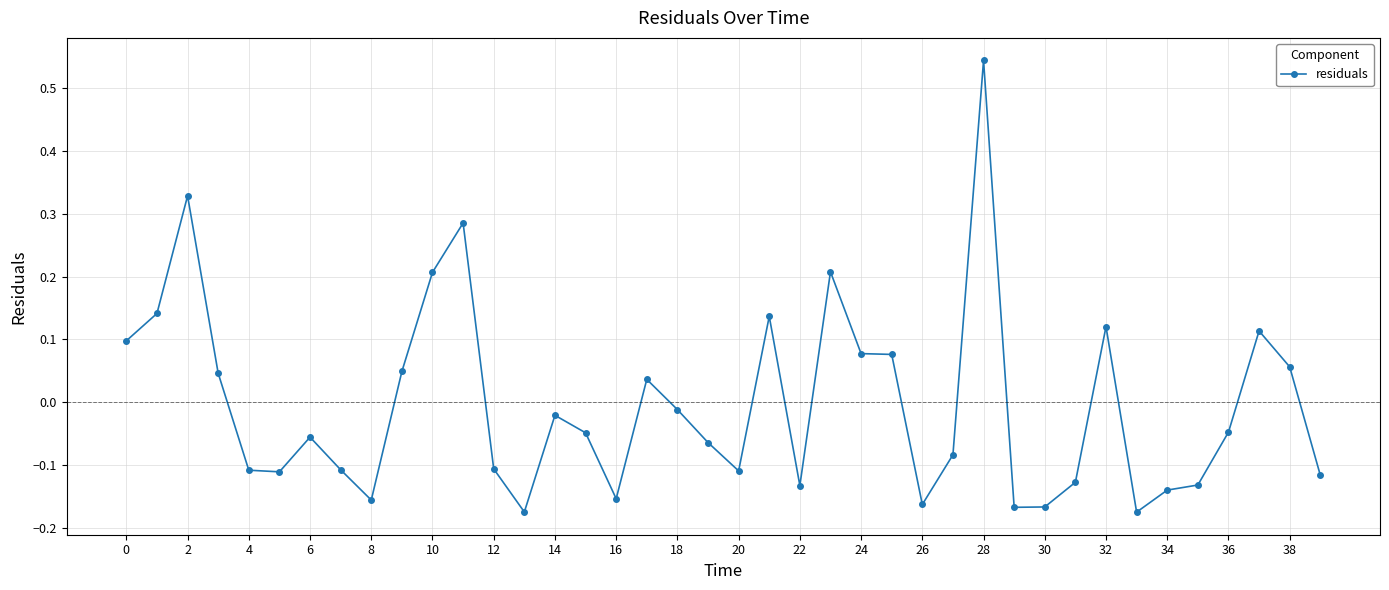

What is the difference between the maximum and minimum values?

0.7